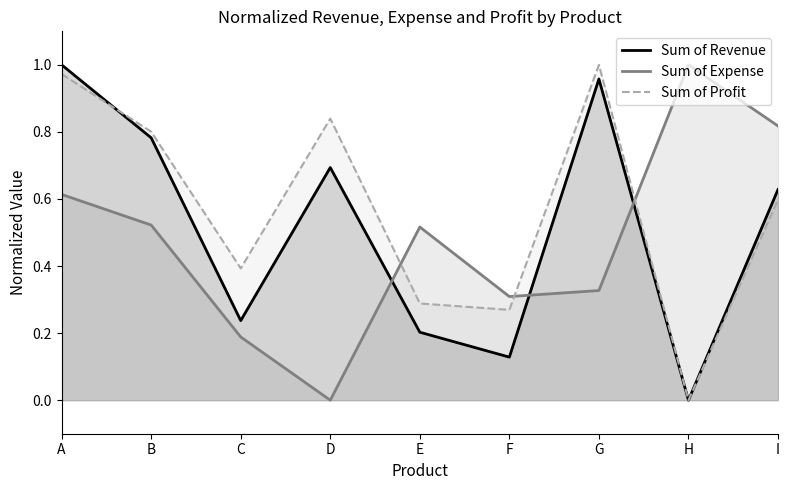

Which category has the highest value in the Sum of Profit series?

G